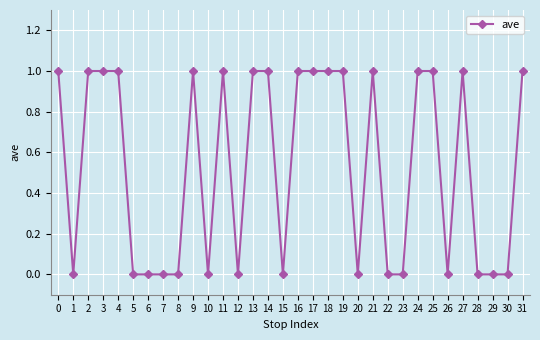

At which category does the data reach its first local valley?

1